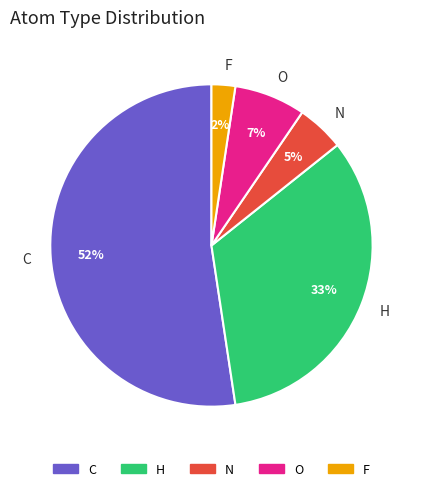

How many slices are in this pie chart?

5